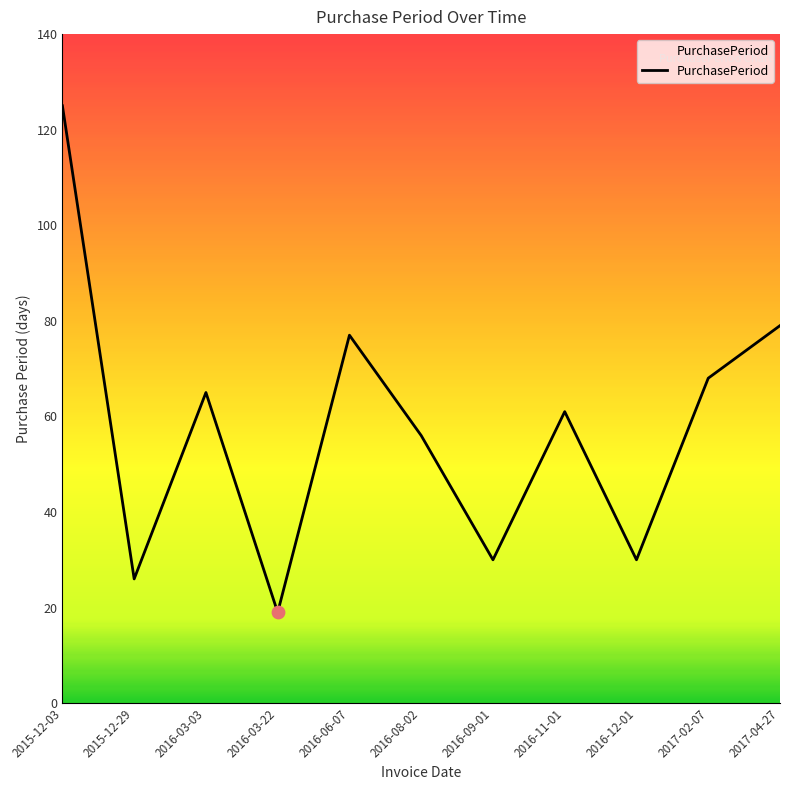

Which has a higher value, 2016-11-01 or 2016-08-02?

2016-11-01